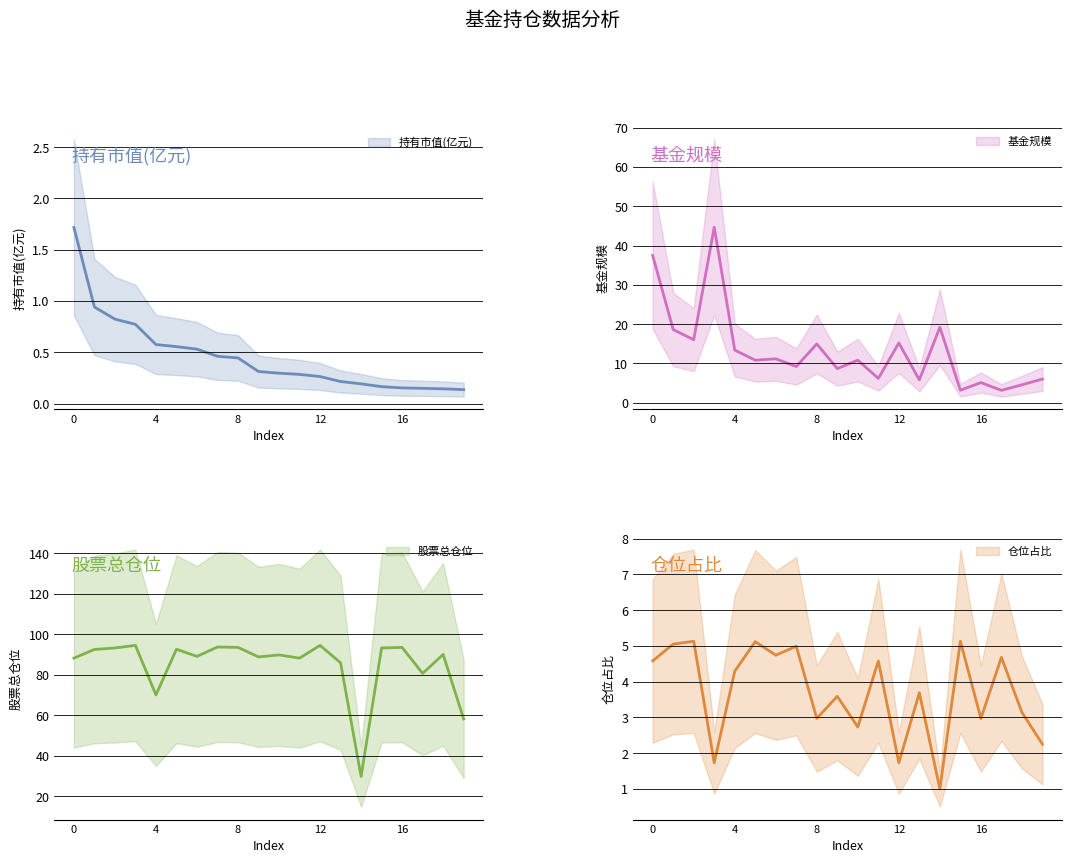

What is the average value of the 持有市值(亿元) series?

0.5